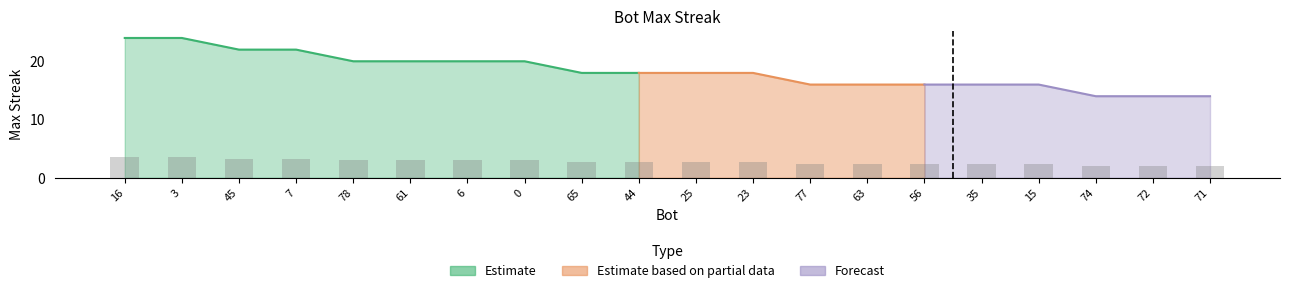

Which label corresponds to the largest value in the chart?

16